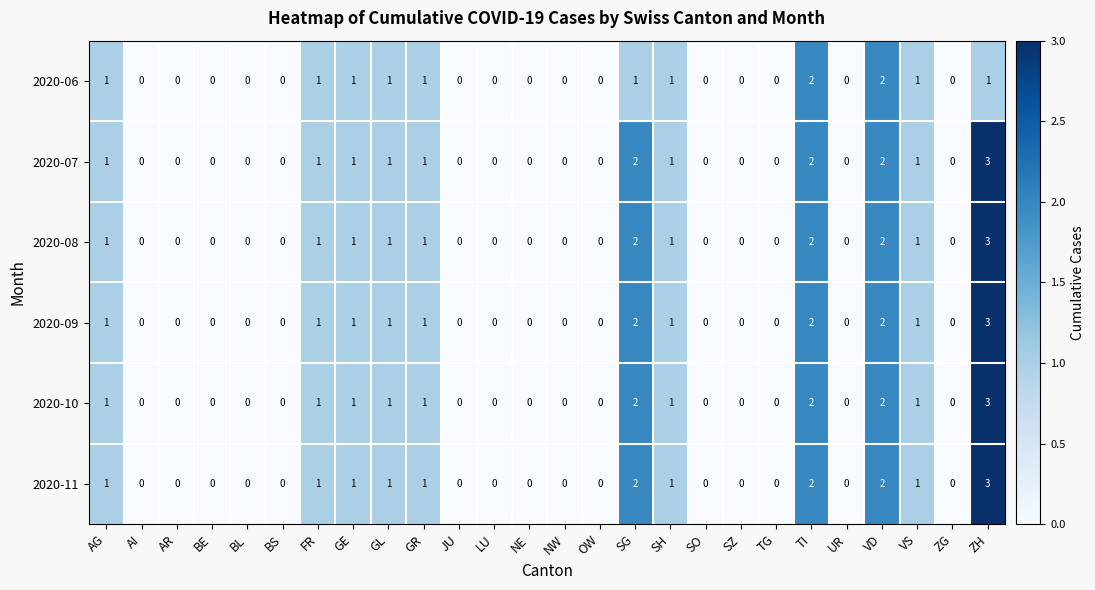

The value of 2020-09 at LU is -1. True or false?

False